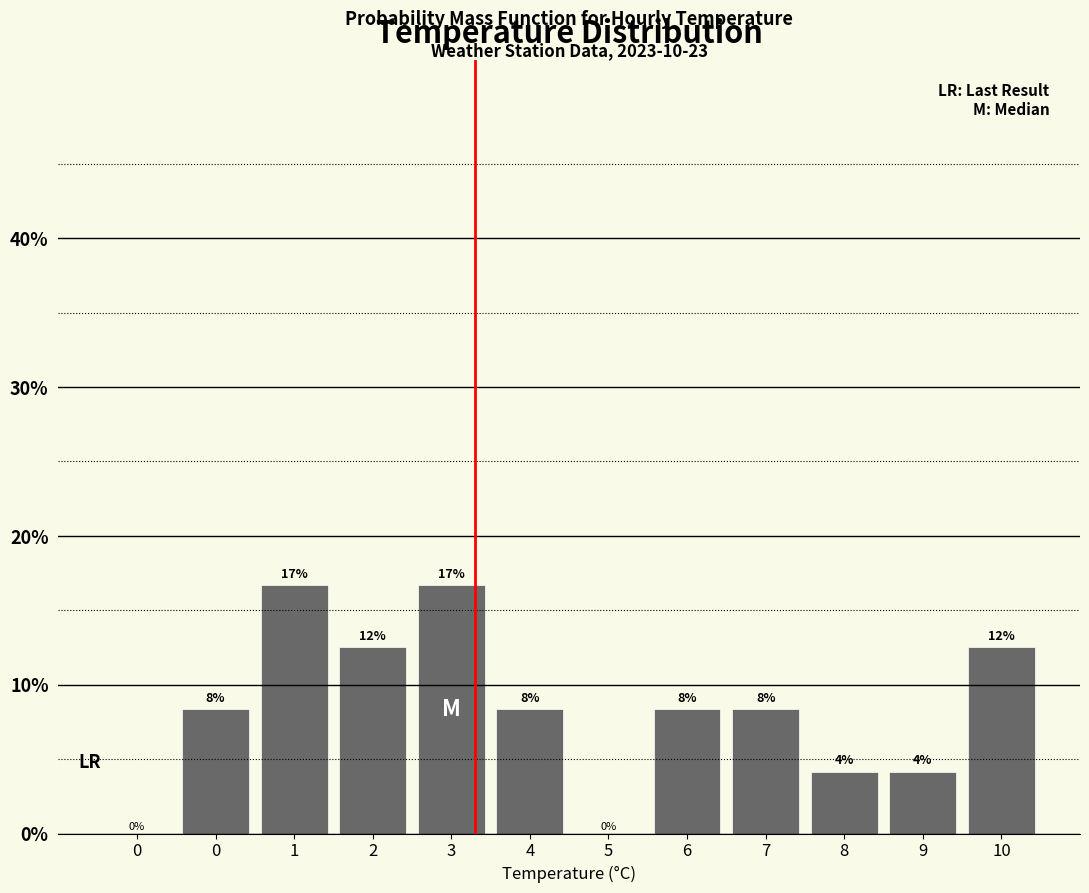

Are the bars horizontal?

No